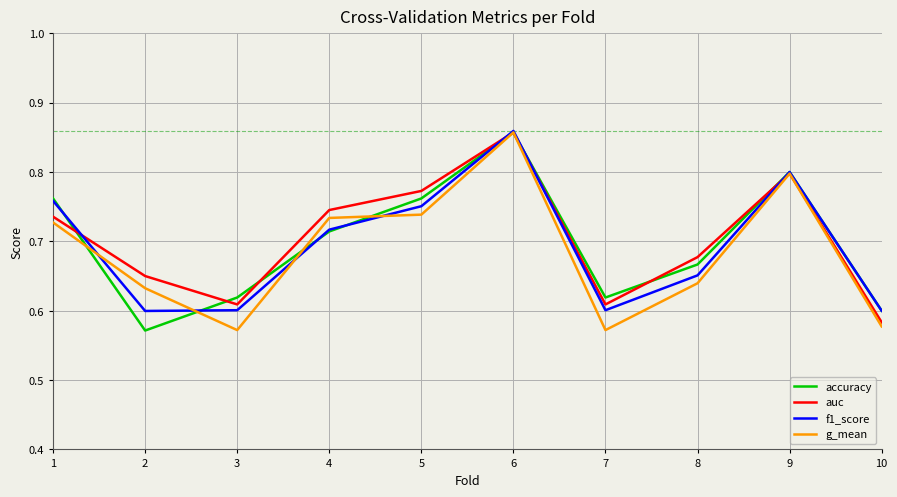

In auc, how many points are higher than both neighbors (excluding endpoints)?

2